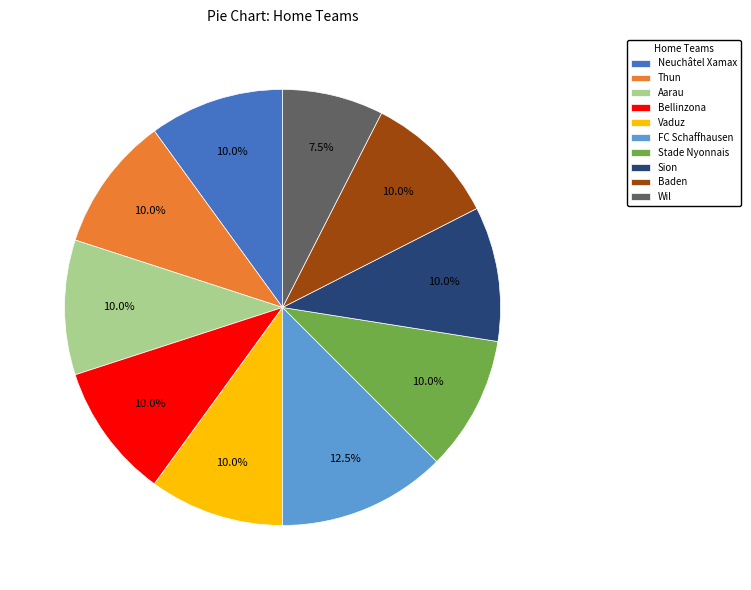

Between Wil and Vaduz, which is larger?

Vaduz